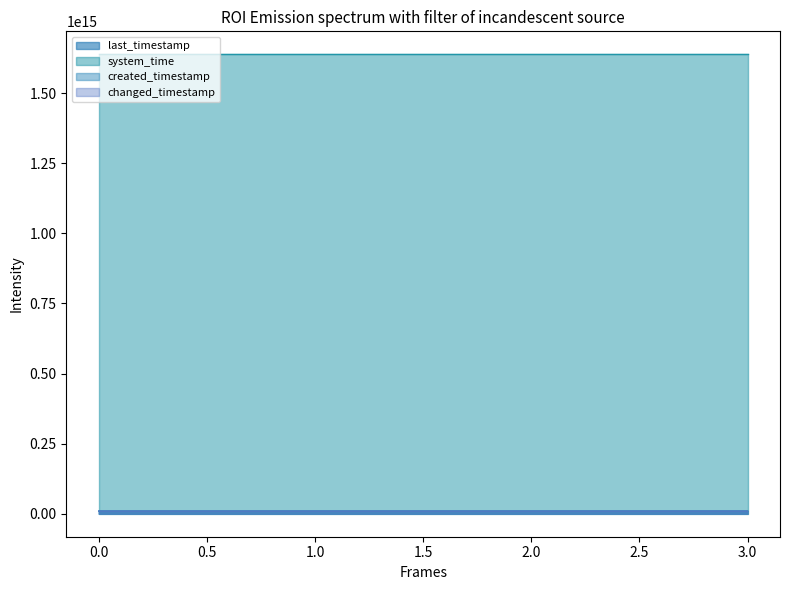

Rank the series at 0 from highest to lowest value.

system_time, last_timestamp, changed_timestamp, created_timestamp